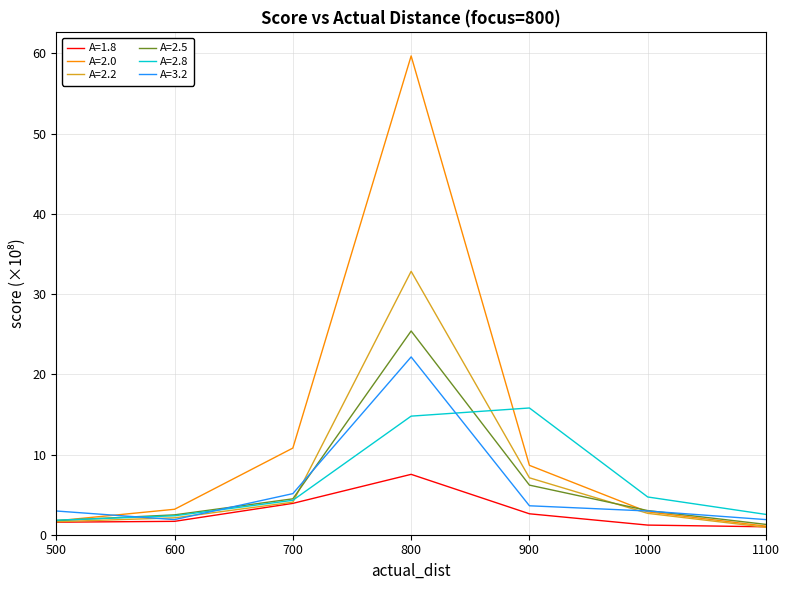

What is the highest value of the A=3.2 series?

22.2